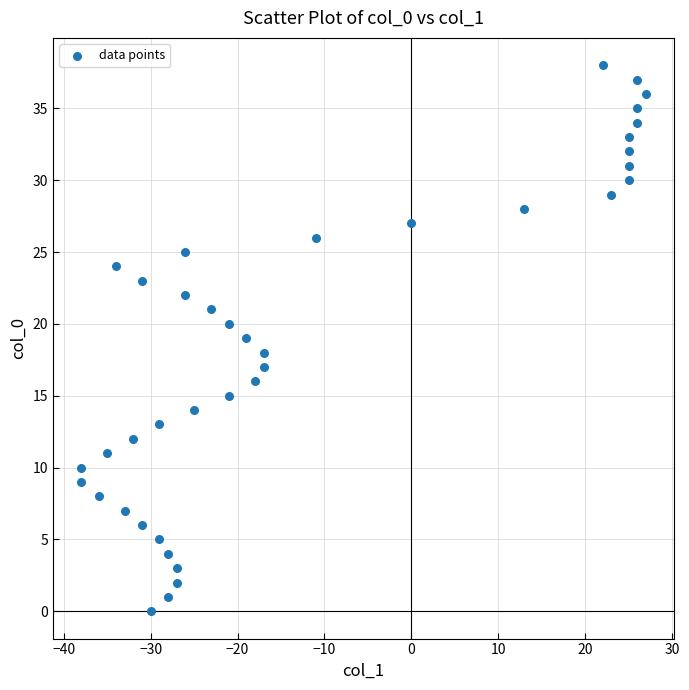

What is the range of Y values (max minus min)?

38